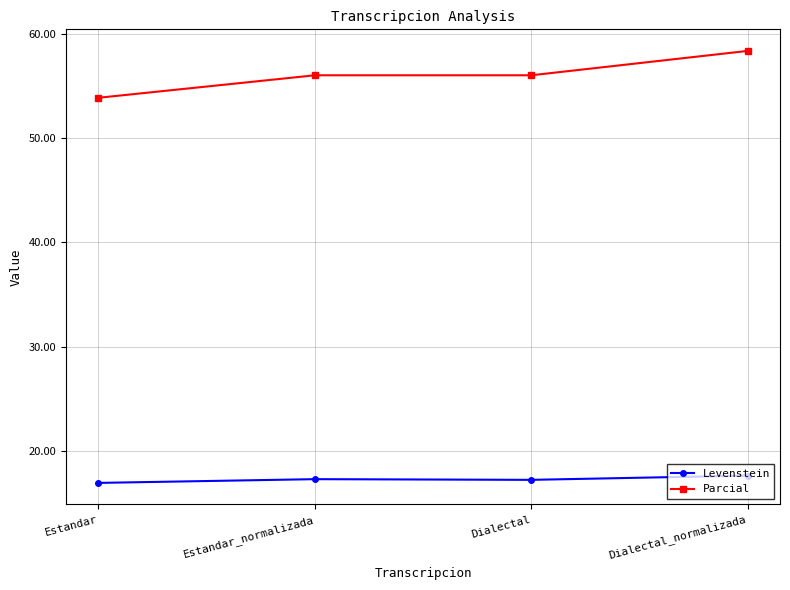

True or false: Levenstein and Parcial intersect in this chart.

False